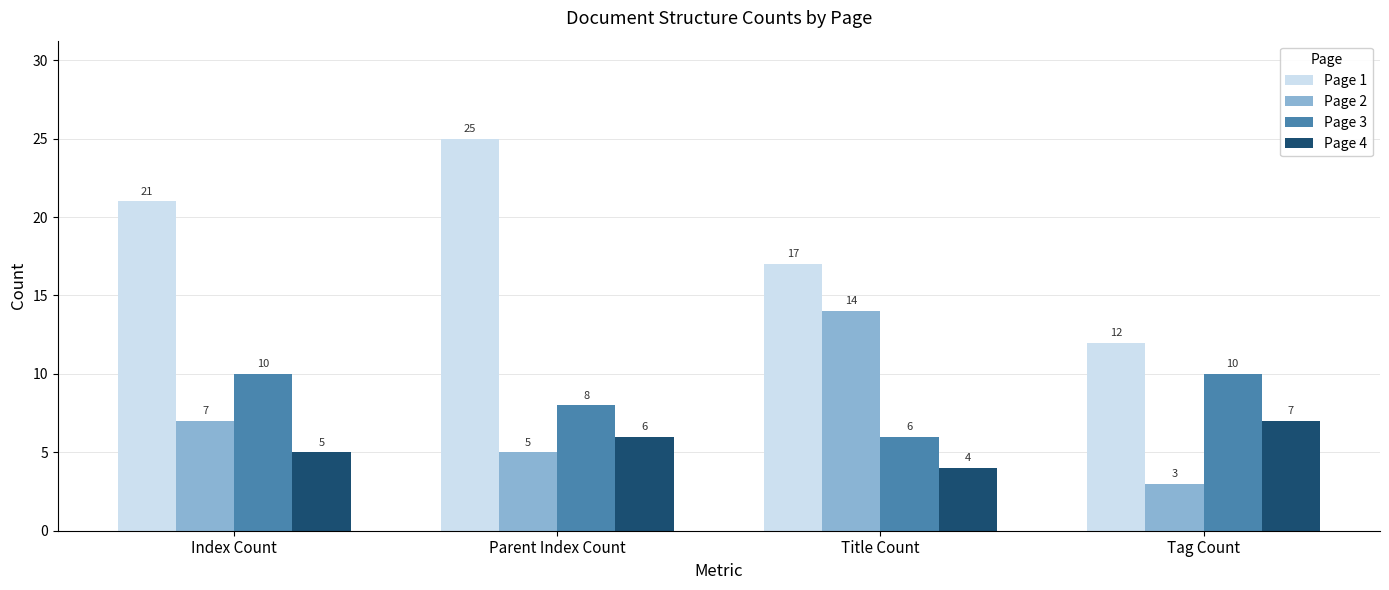

What is the label of the 3rd bar from the right?

Parent Index Count